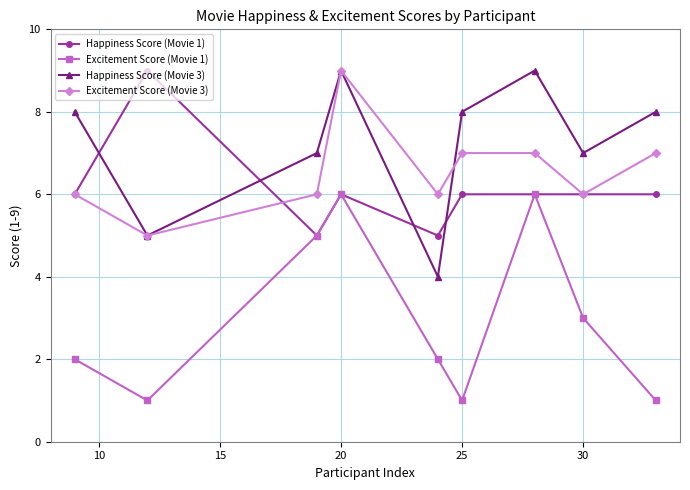

True or false: Excitement Score (Movie 1) has more than 1 points higher than both neighbors.

True